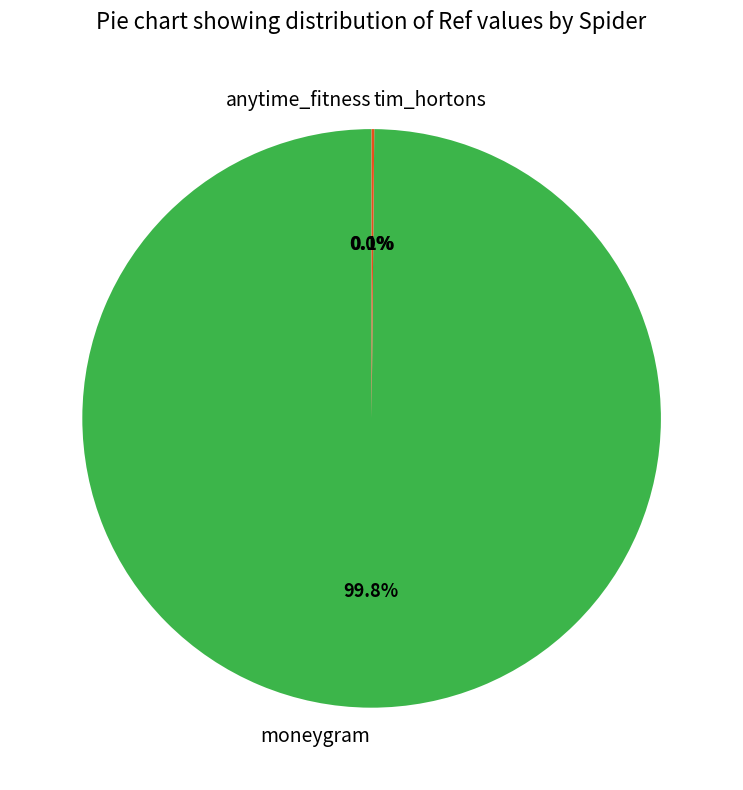

What is the largest slice in the pie chart?

moneygram